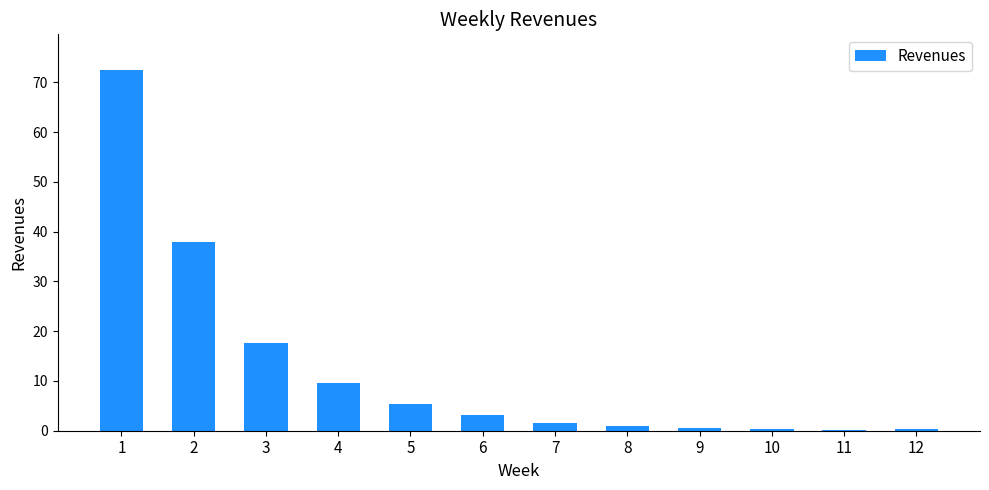

What is the sum of all values?

149.9